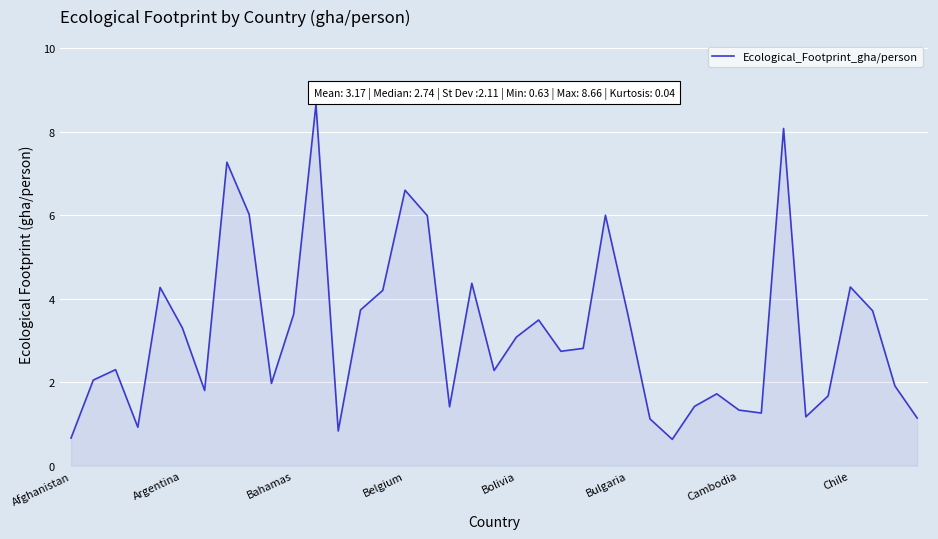

What is the difference between the maximum and minimum values?

8.0